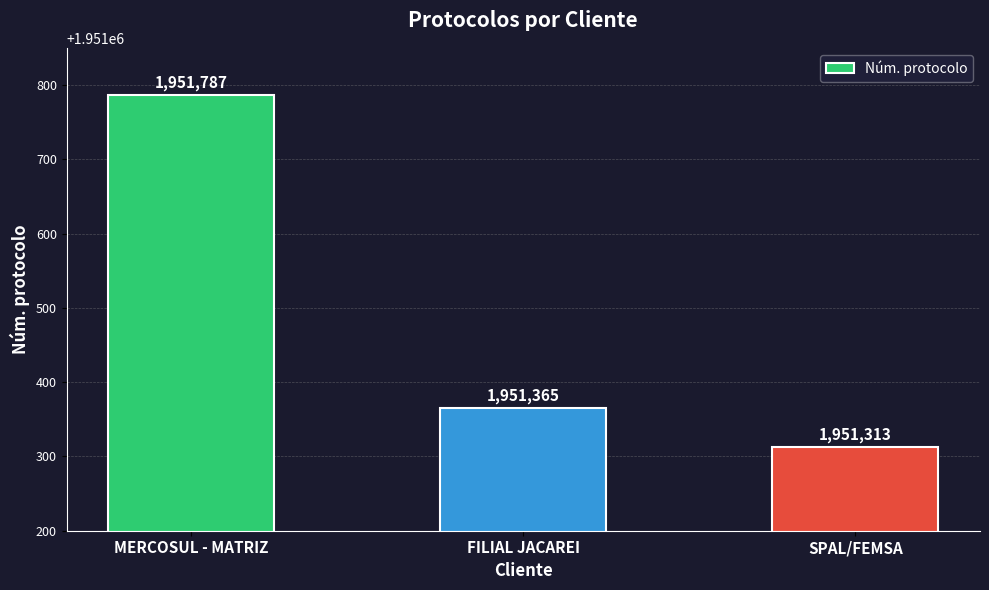

What is the change in value from MERCOSUL - MATRIZ to FILIAL JACAREI?

-422